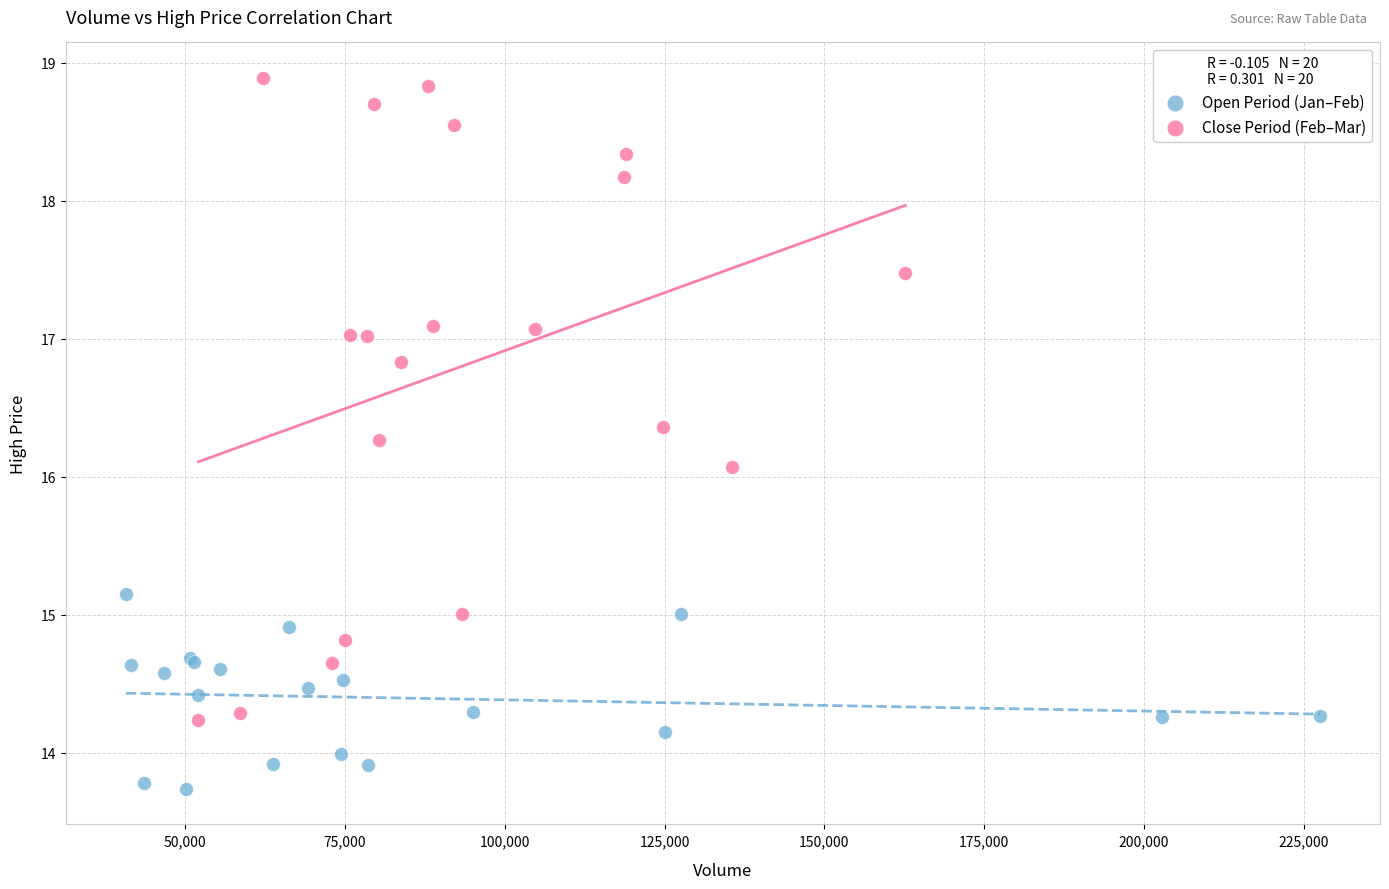

Which series has the widest spread of Y values?

Close Period (Feb–Mar)